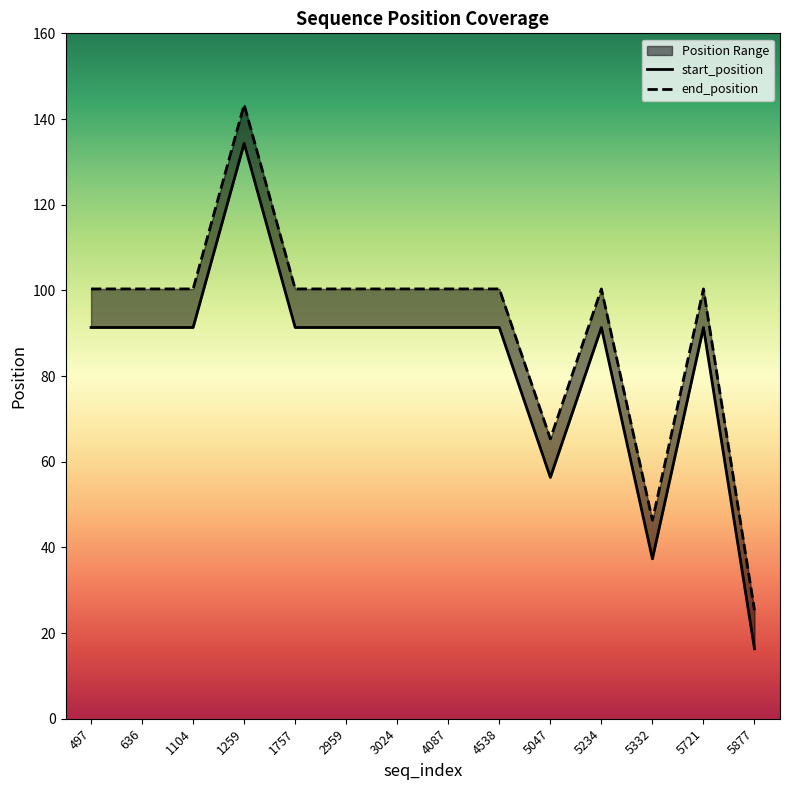

Rank the series by their average value, from lowest to highest.

start_position, end_position